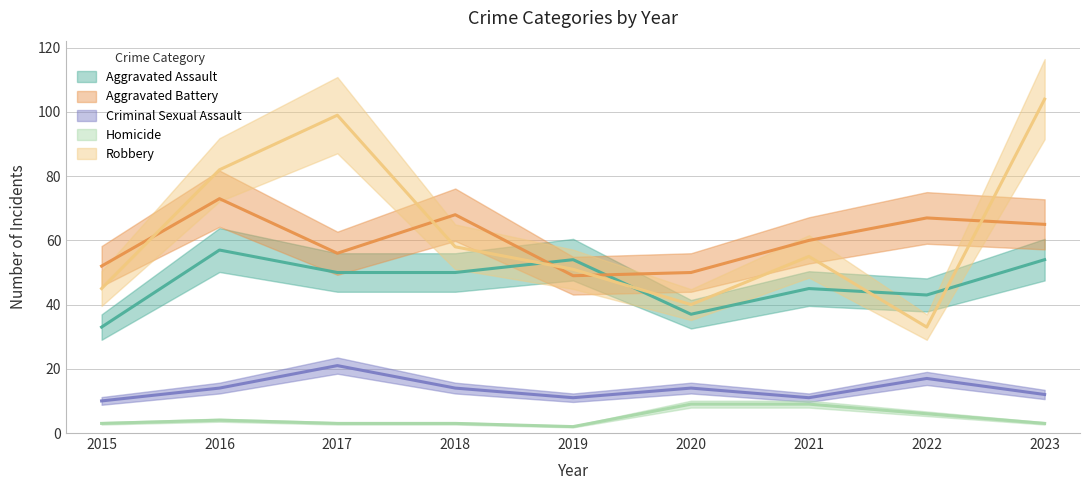

Between 2017 and 2020, which is larger?

2017